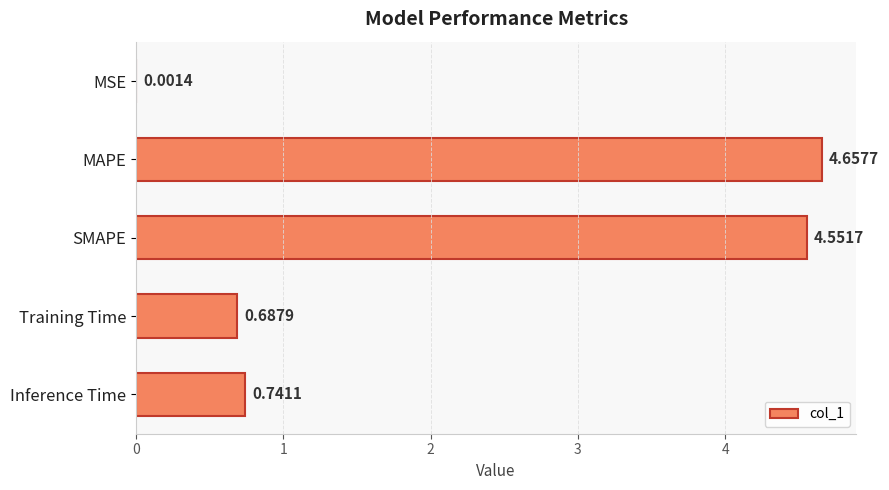

Does the chart contain stacked bars?

No